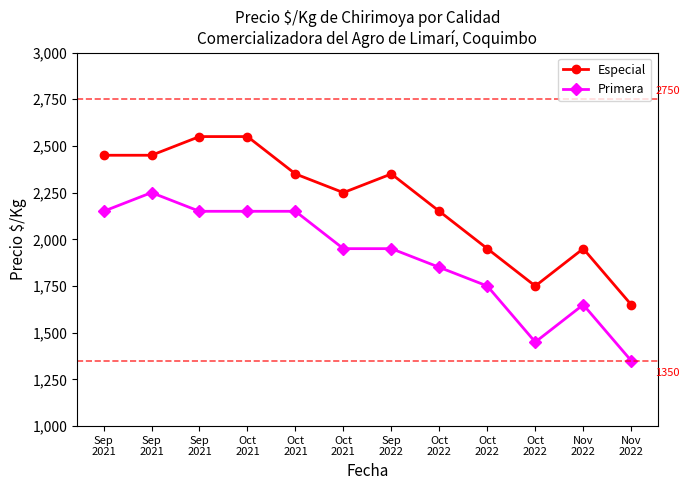

What is the total value across all series at Sep
2021?

4600